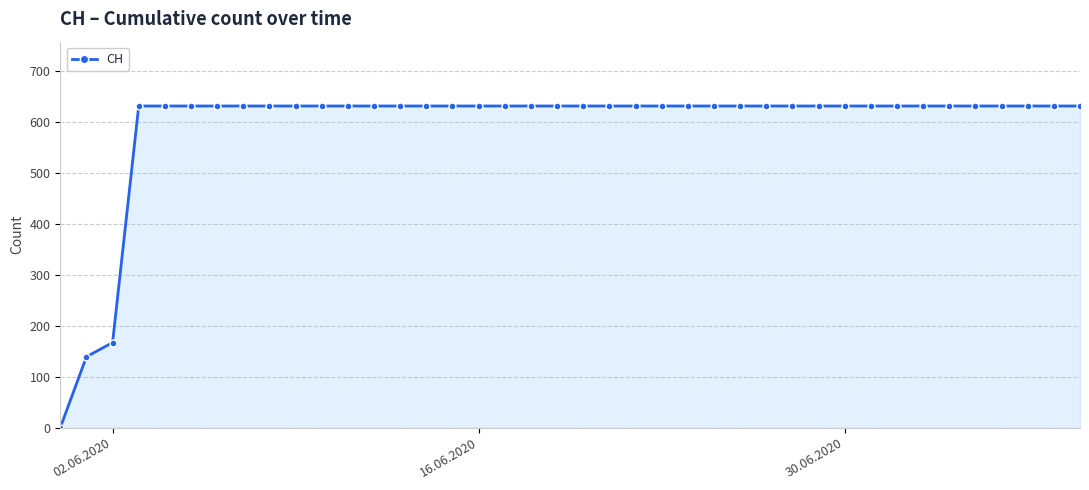

What is the value of the 25th point from the left?

631